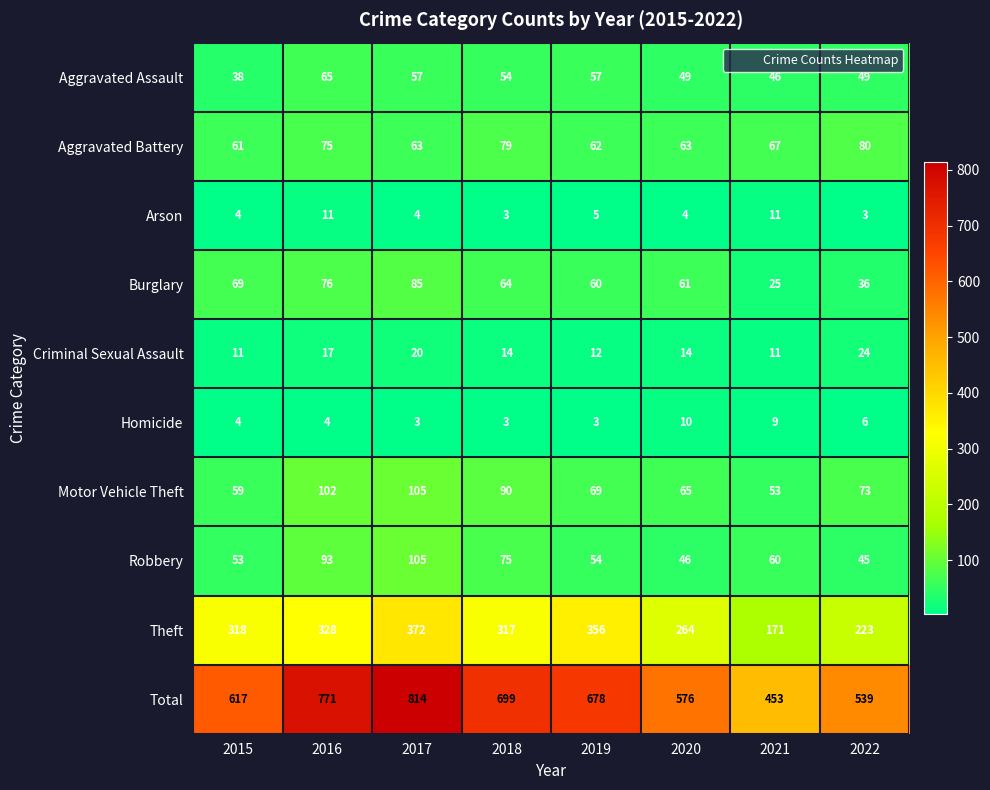

At 2016, list the series in order from smallest to largest.

Homicide, Arson, Criminal Sexual Assault, Aggravated Assault, Aggravated Battery, Burglary, Robbery, Motor Vehicle Theft, Theft, Total